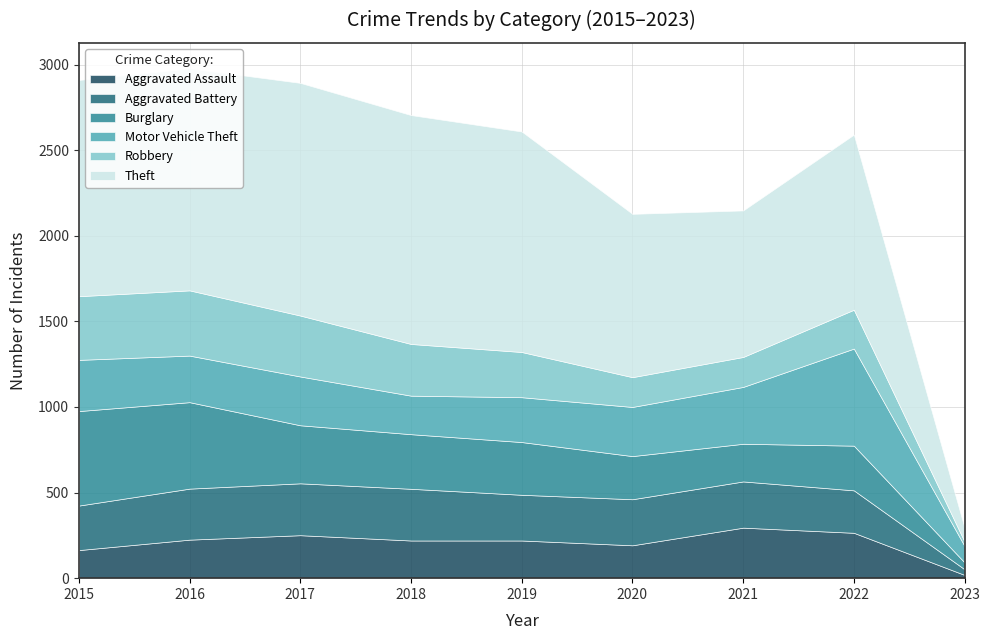

Is the value of Motor Vehicle Theft at 2019 greater than the value of Aggravated Battery at 2022?

Yes